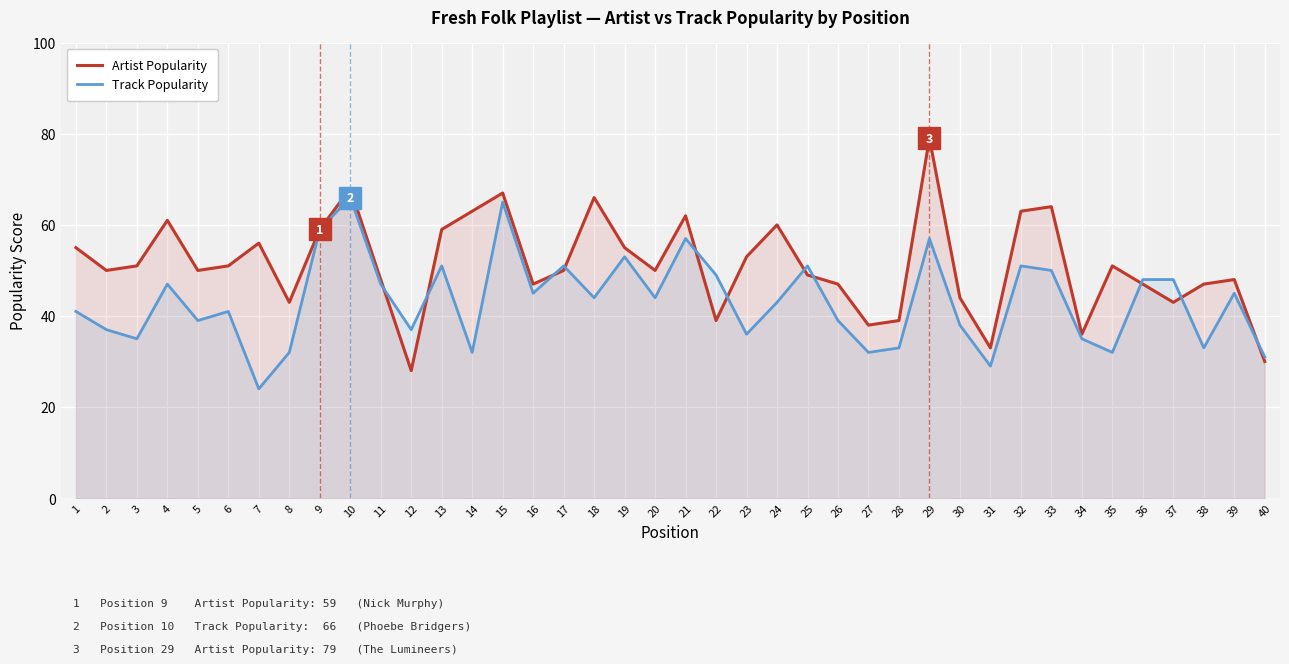

Reading right to left, extract all data points from this chart.

Artist Popularity: 40=30	39=48	38=47	37=43	36=47	35=51	34=36	33=64	32=63	31=33	30=44	29=79	28=39	27=38	26=47	25=49	24=60	23=53	22=39	21=62	20=50	19=55	18=66	17=50	16=47	15=67	14=63	13=59	12=28	11=48	10=68	9=59	8=43	7=56	6=51	5=50	4=61	3=51	2=50	1=55
Track Popularity: 40=31	39=45	38=33	37=48	36=48	35=32	34=35	33=50	32=51	31=29	30=38	29=57	28=33	27=32	26=39	25=51	24=43	23=36	22=49	21=57	20=44	19=53	18=44	17=51	16=45	15=65	14=32	13=51	12=37	11=47	10=66	9=59	8=32	7=24	6=41	5=39	4=47	3=35	2=37	1=41